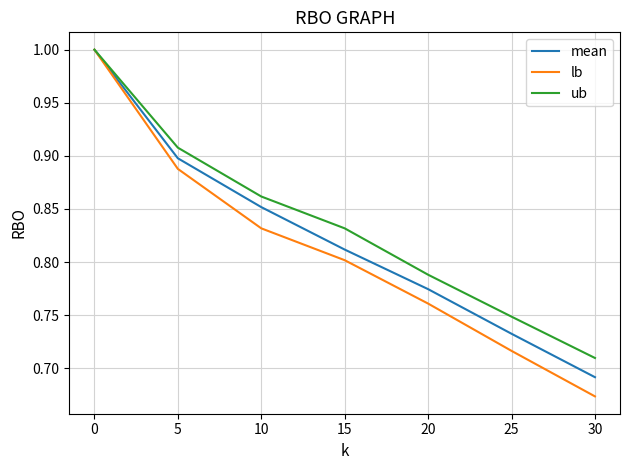

List the labels in order of lb value, smallest first.

30, 25, 20, 15, 10, 5, 0